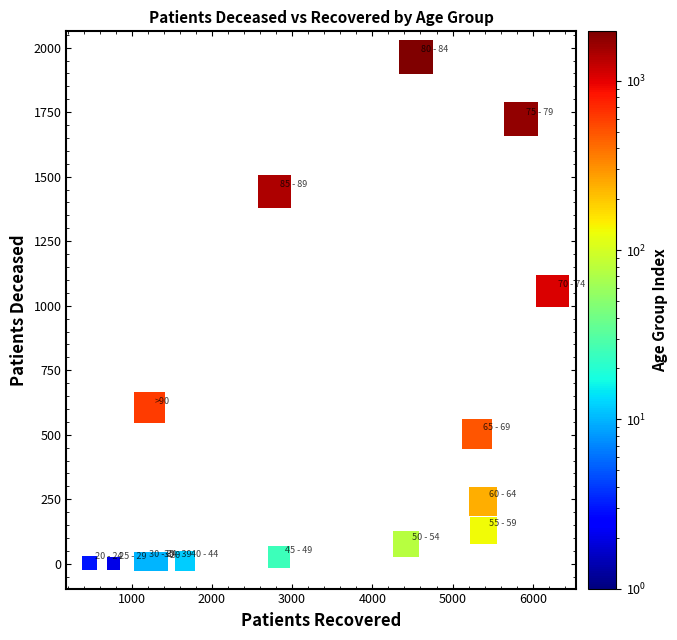

What Y value in the scatter plot is closest to 983?

1057